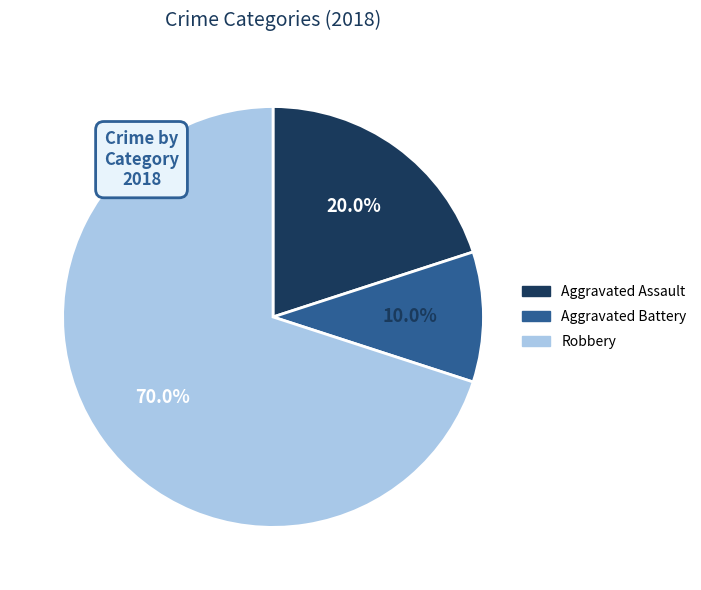

Rank the categories by value from lowest to highest.

Aggravated Battery, Aggravated Assault, Robbery